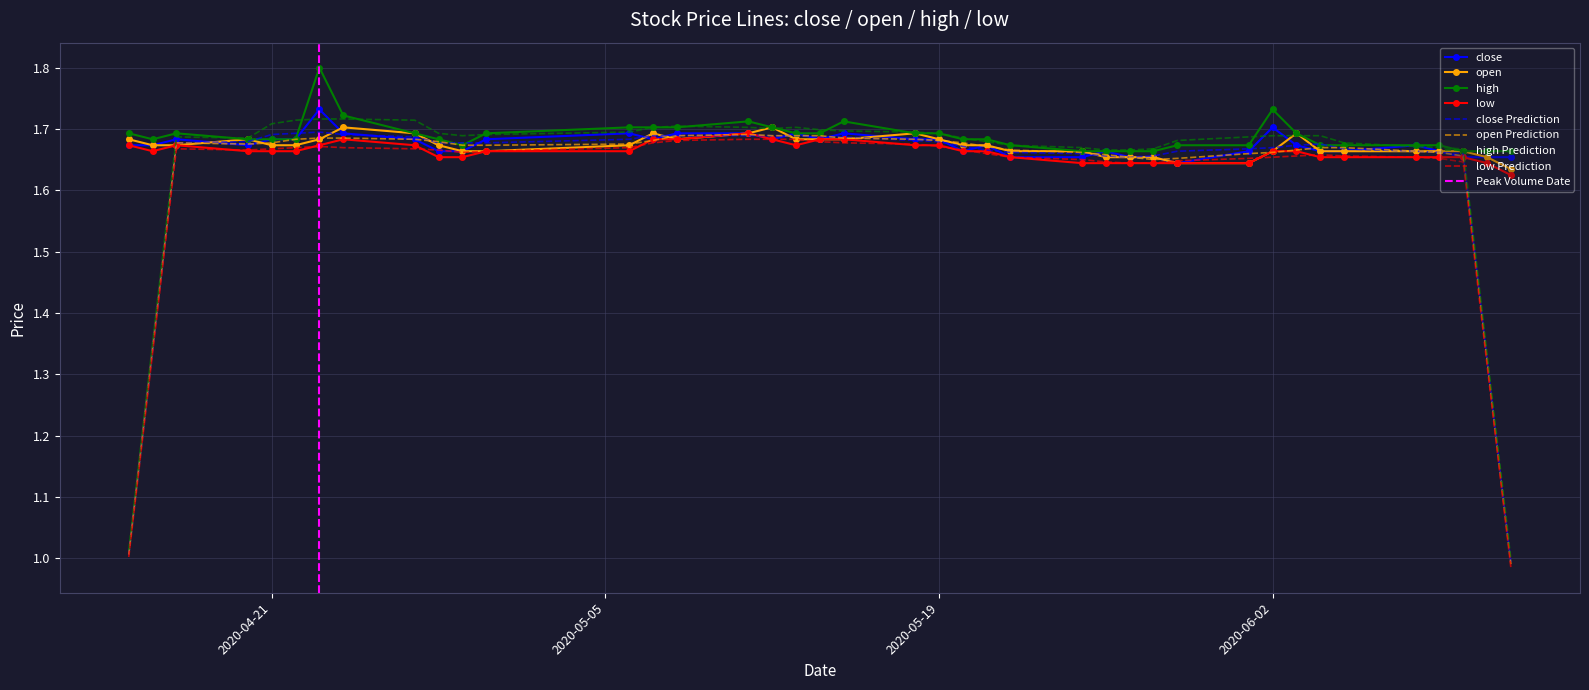

Rank the categories by high value from highest to lowest.

2020-04-23, 2020-06-02, 2020-04-24, 2020-05-11, 2020-05-15, 2020-05-06, 2020-05-07, 2020-05-08, 2020-05-12, 2020-04-15, 2020-04-17, 2020-04-27, 2020-04-30, 2020-05-13, 2020-05-14, 2020-05-18, 2020-05-19, 2020-06-03, 2020-04-16, 2020-04-20, 2020-04-21, 2020-04-22, 2020-04-28, 2020-05-20, 2020-05-21, 2020-04-29, 2020-05-22, 2020-05-29, 2020-06-01, 2020-06-04, 2020-06-05, 2020-06-08, 2020-06-09, 2020-05-25, 2020-05-26, 2020-05-27, 2020-05-28, 2020-06-10, 2020-06-11, 2020-06-12